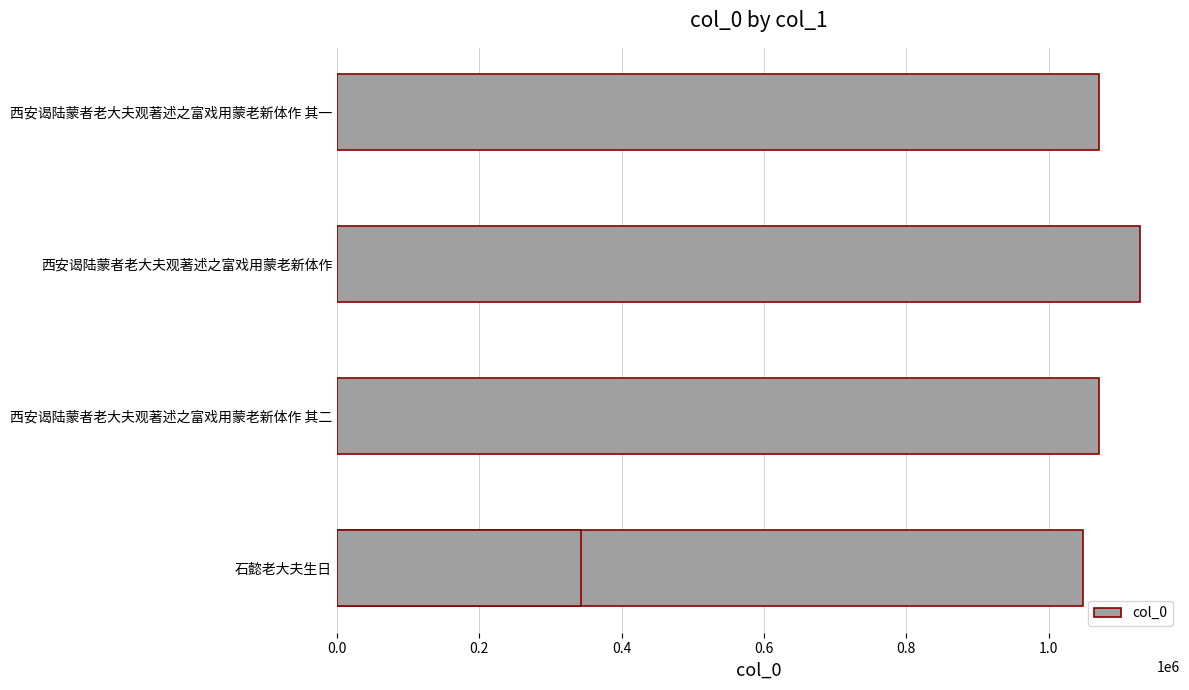

True or false: the data shows 1566865 at 0.6.

False